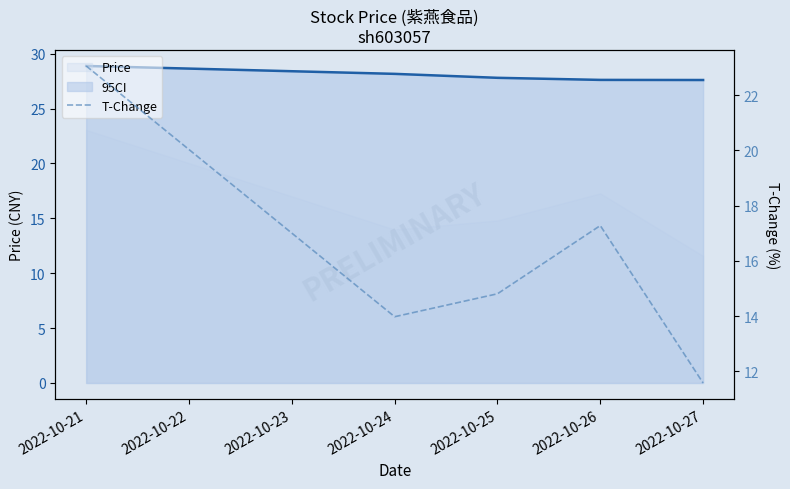

What is the maximum value shown in the chart?

28.9